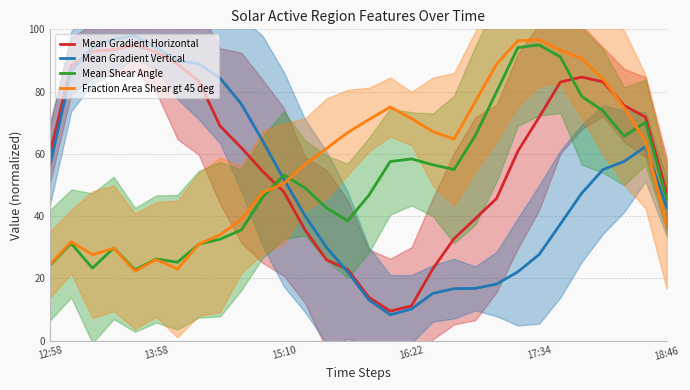

The Mean Gradient Horizontal series shows 31.3 at 7. True or false?

False